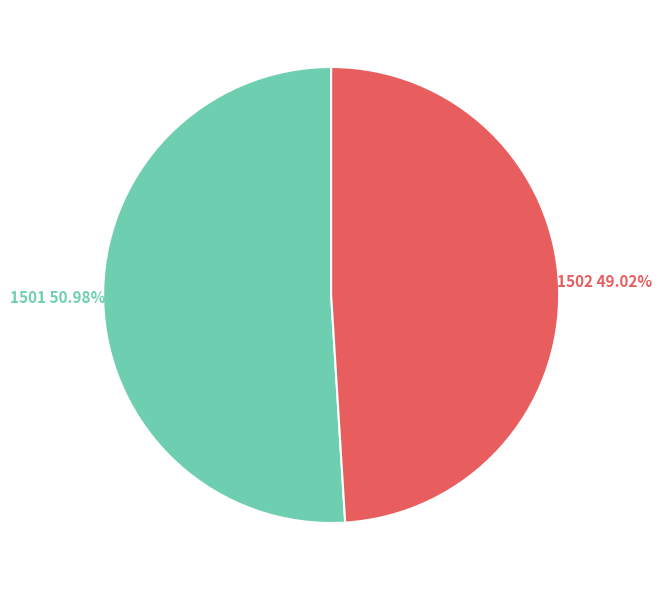

Between 1501 and 1502, which is larger?

1501